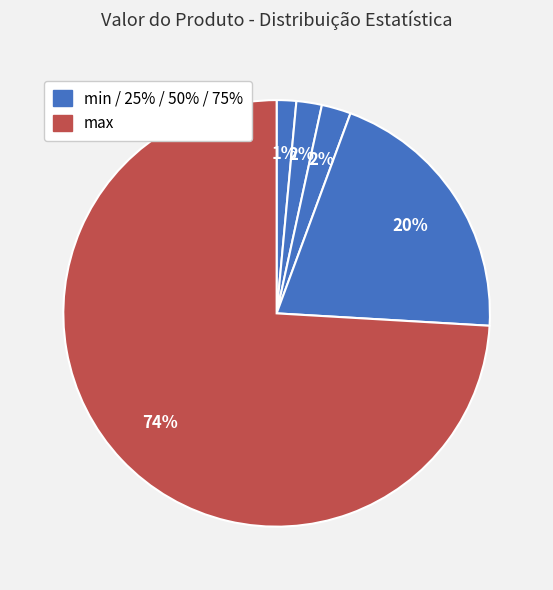

Which category has the biggest portion of the pie?

max